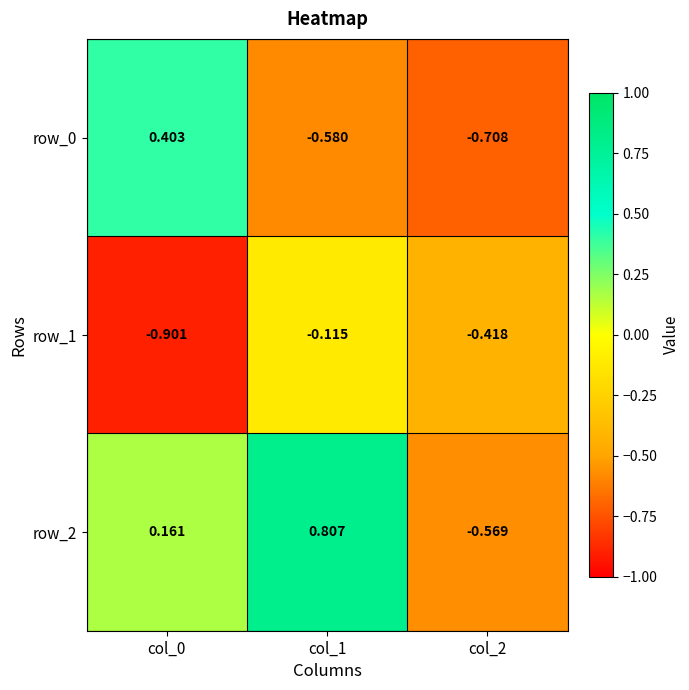

Is the value of row_0 at col_0 greater than the value of row_2 at col_0?

Yes